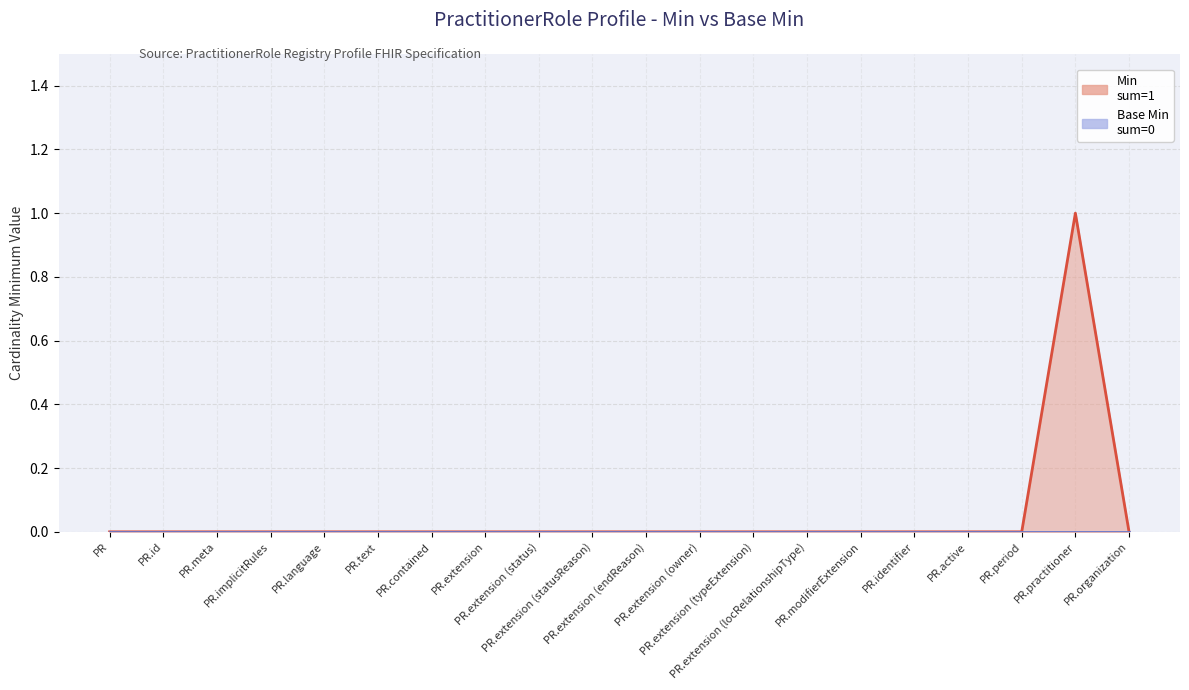

Count the number of values greater than 0.

1